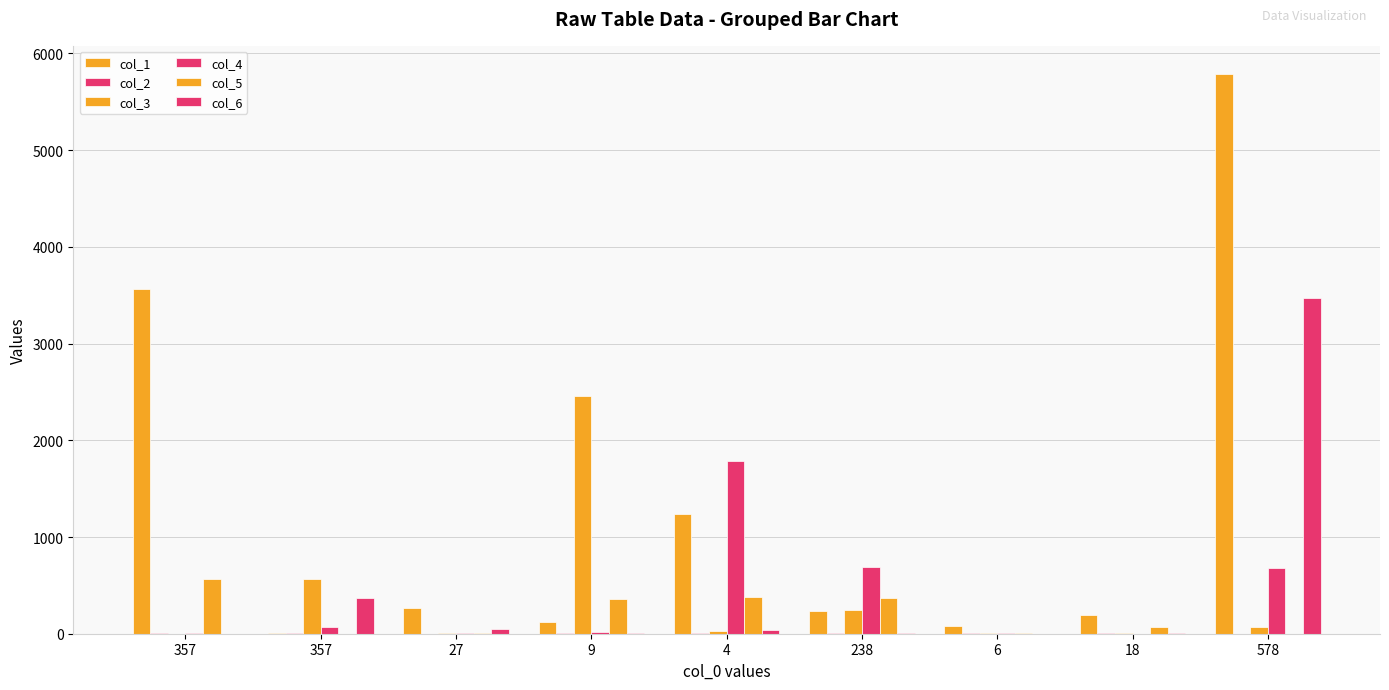

What is the total value across all series at 27?

334